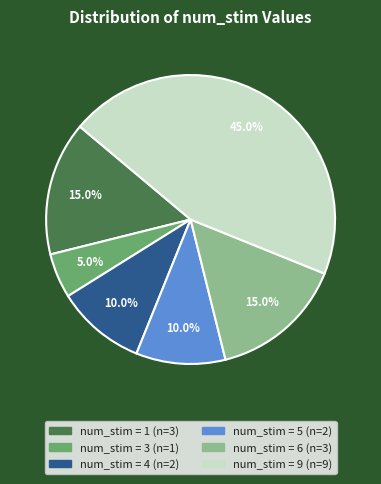

Is there any slice that represents more than half of the pie?

No